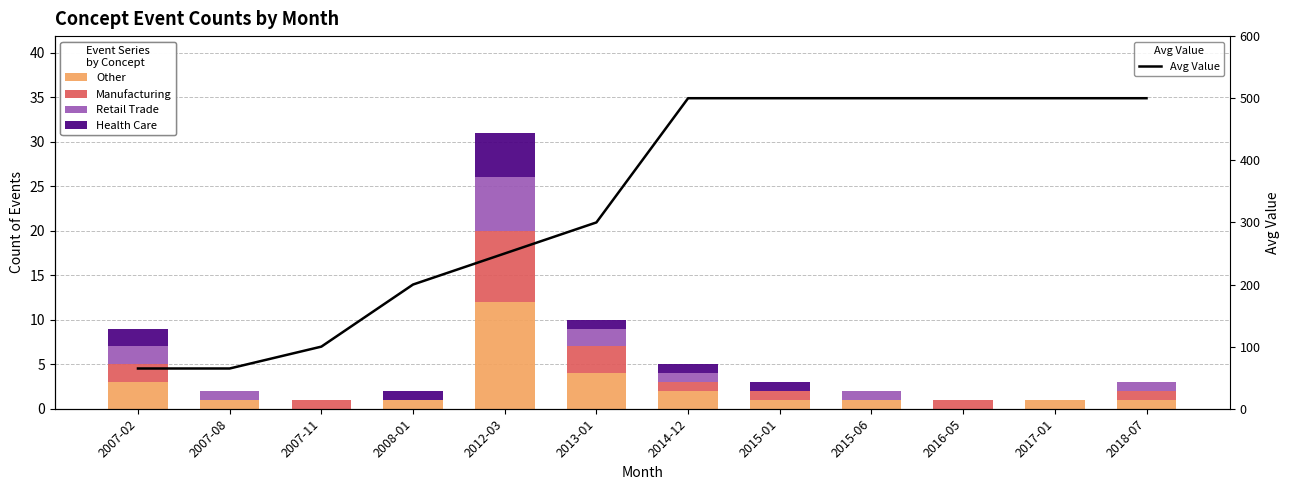

What is the highest value of the Manufacturing series?

8.0